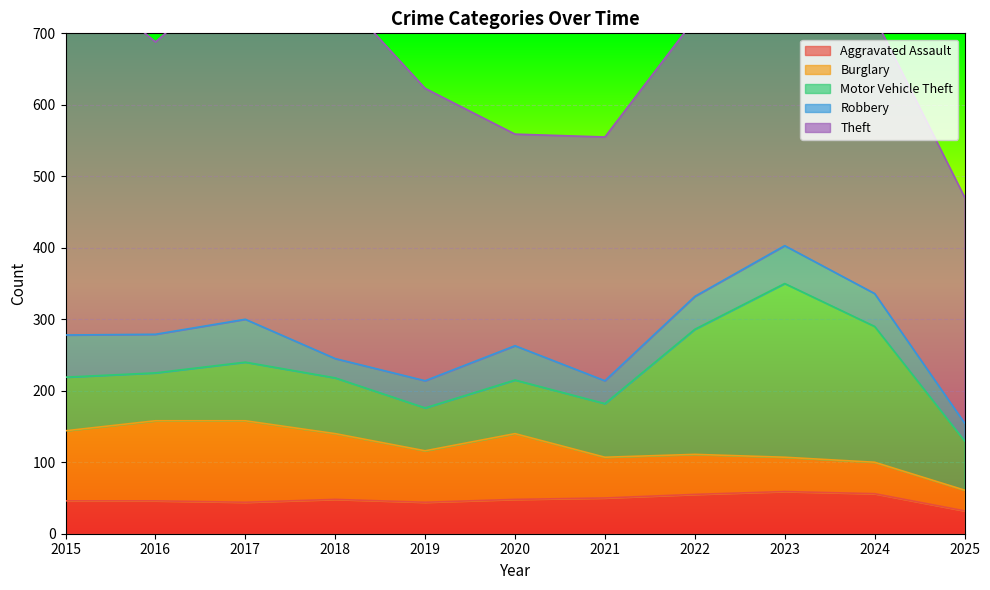

Read the Theft value at 2025.

316